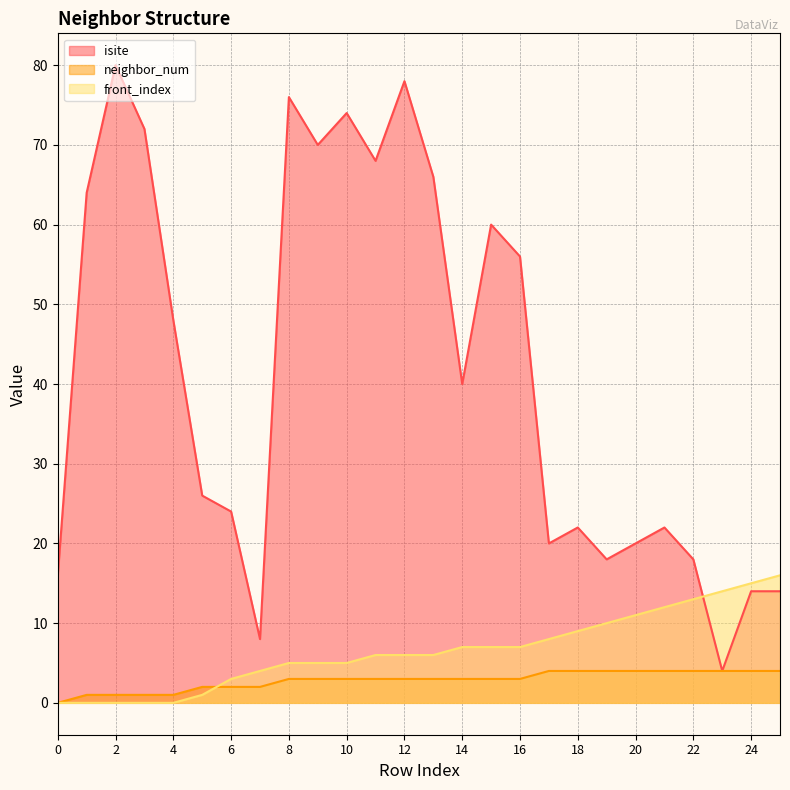

Reading right to left, list all the values displayed in this chart.

isite: 14	14	4	18	22	20	18	22	20	56	60	40	66	78	68	74	70	76	8	24	26	48	72	80	64	16
neighbor_num: 4	4	4	4	4	4	4	4	4	3	3	3	3	3	3	3	3	3	2	2	2	1	1	1	1	0
front_index: 16	15	14	13	12	11	10	9	8	7	7	7	6	6	6	5	5	5	4	3	1	0	0	0	0	0